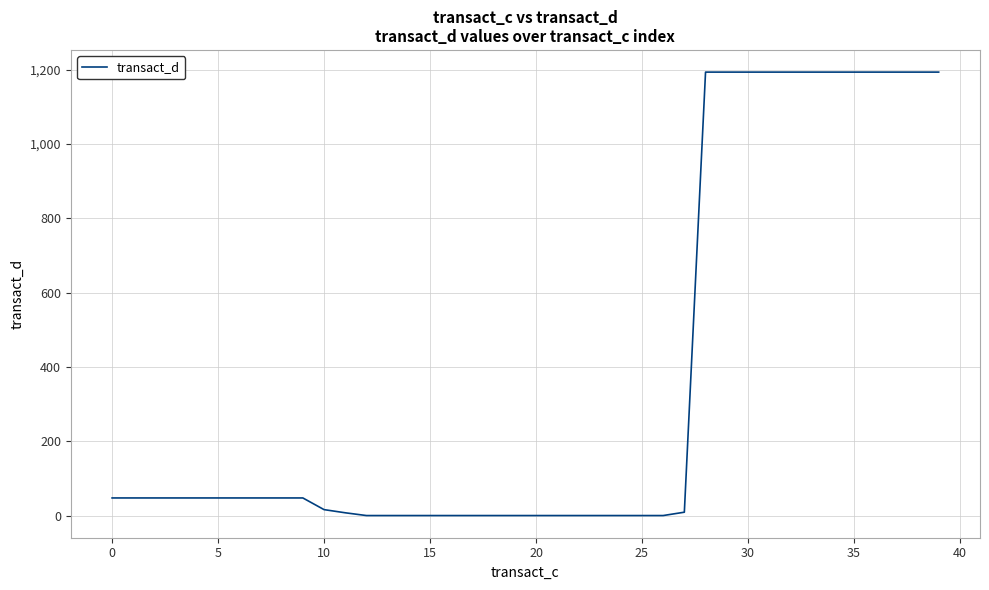

What is the greatest value displayed?

1193.6